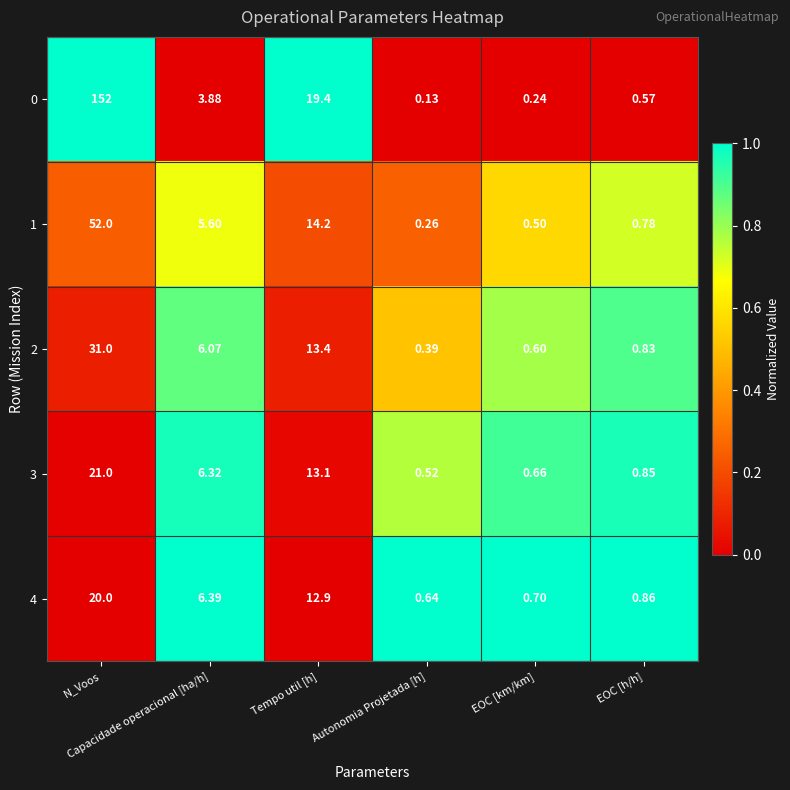

How many data points does each series have?

6